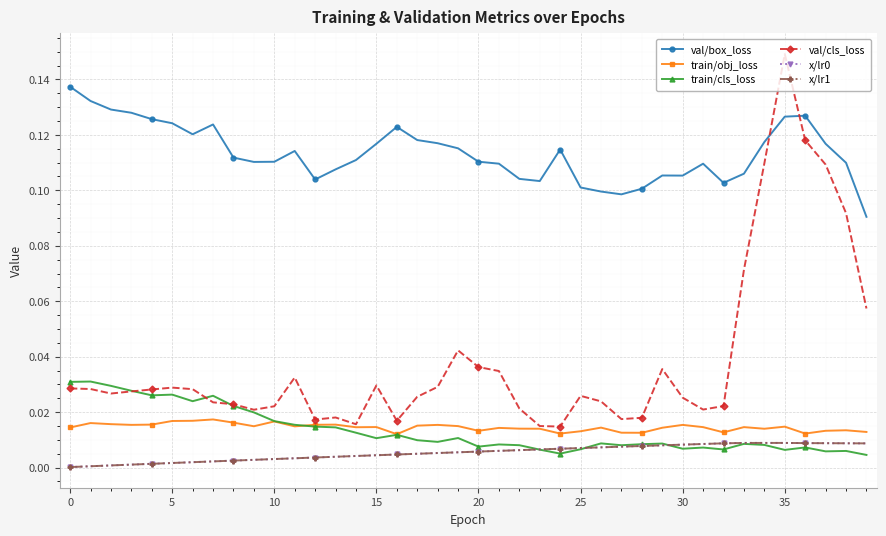

Is this an area chart (filled region under the line)?

No